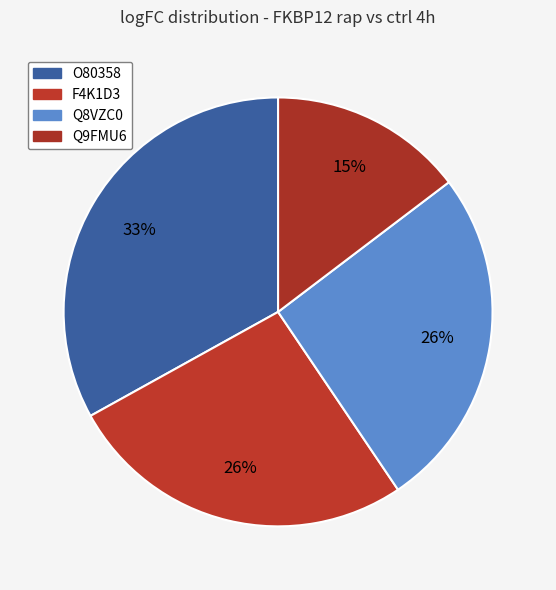

Which has a higher value, F4K1D3 or Q8VZC0?

F4K1D3